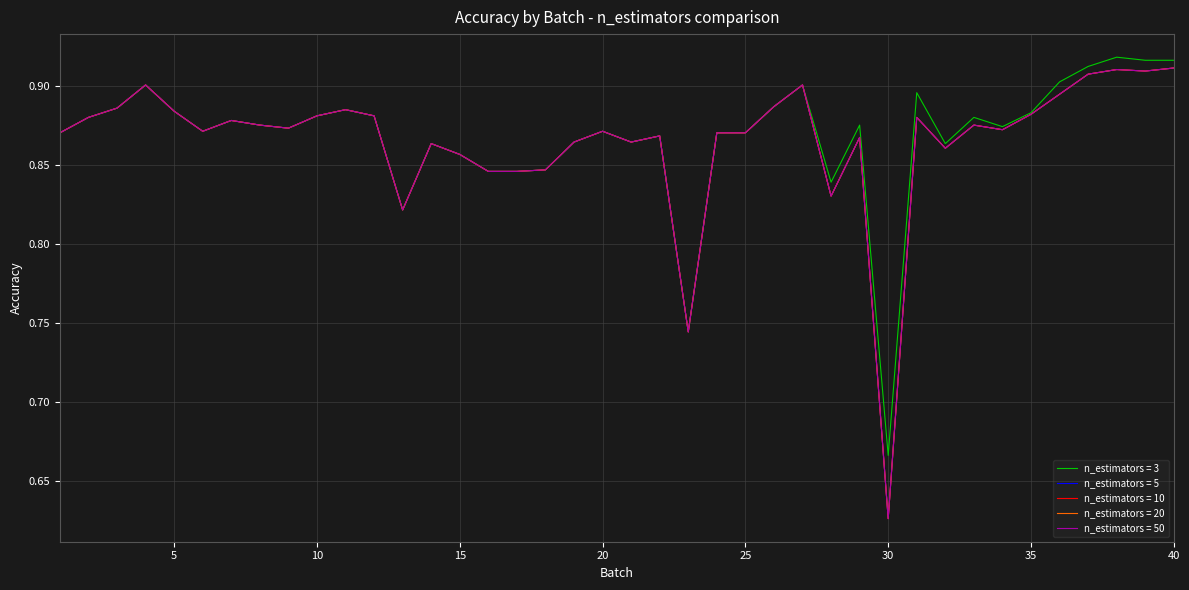

At which category is the sum across all series the highest?

40